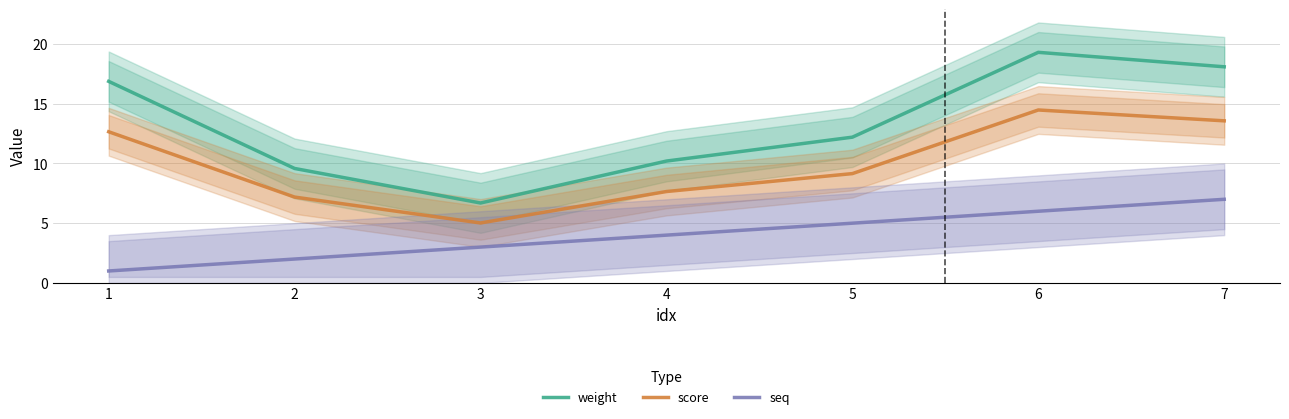

What are all the series names shown in the legend?

weight, score, seq